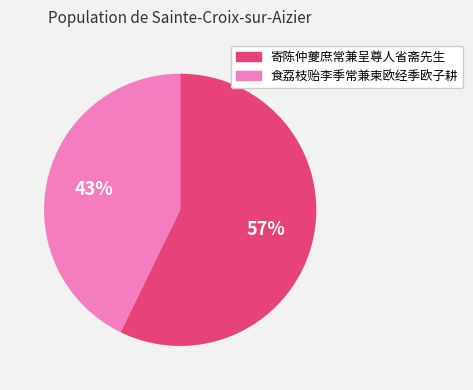

How many slices are in this pie chart?

2